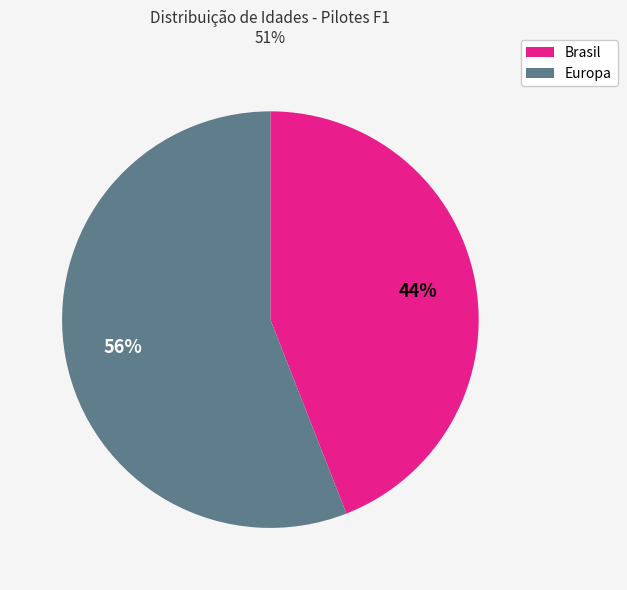

To the nearest percent, what is the difference between the largest and smallest slice percentages?

12%